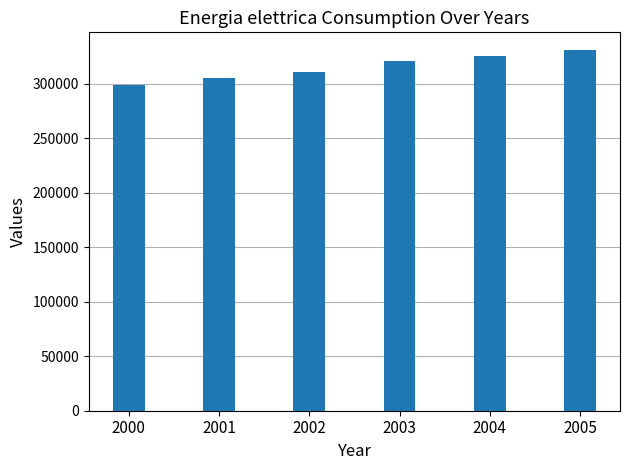

Is it true that the value at 2000 is 298500?

True